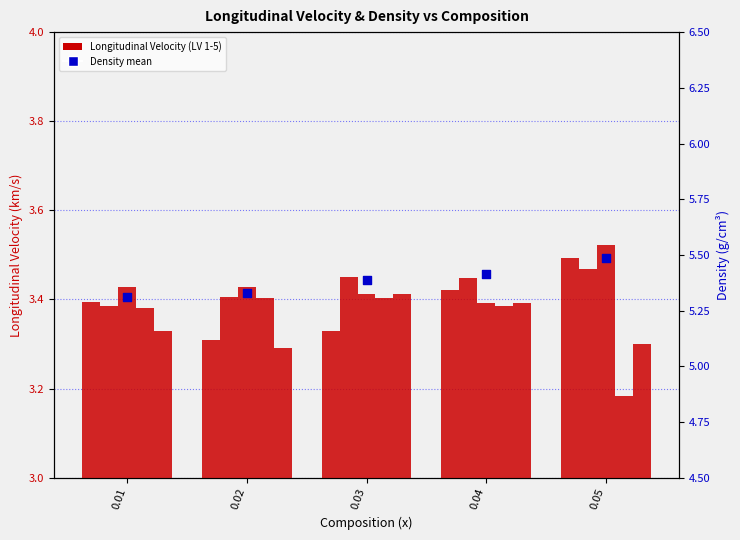

Is the value of LV 1 at 0.02 greater than the value of LV 3 at 0.01?

No